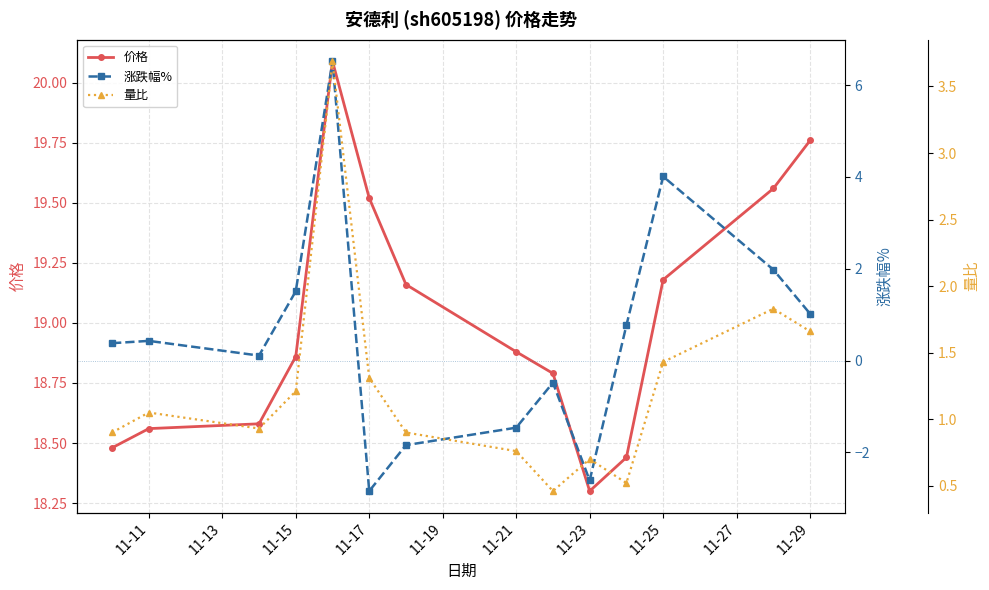

At how many categories does at least one series exceed 14?

14